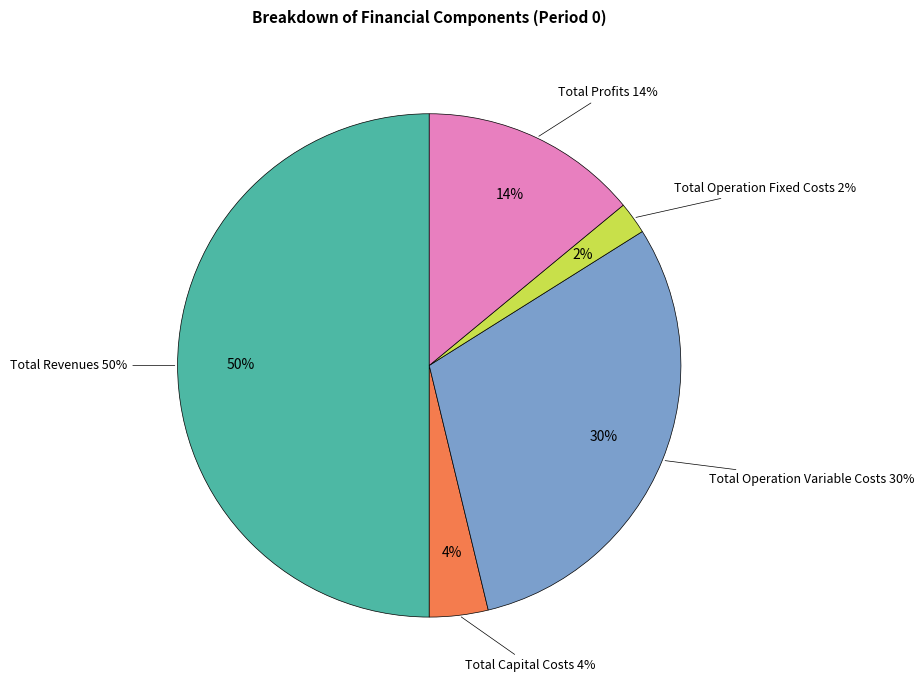

Which category has the biggest portion of the pie?

Total Revenues